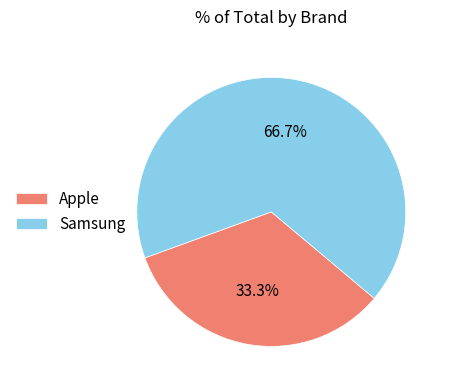

Which slice is the largest?

Samsung